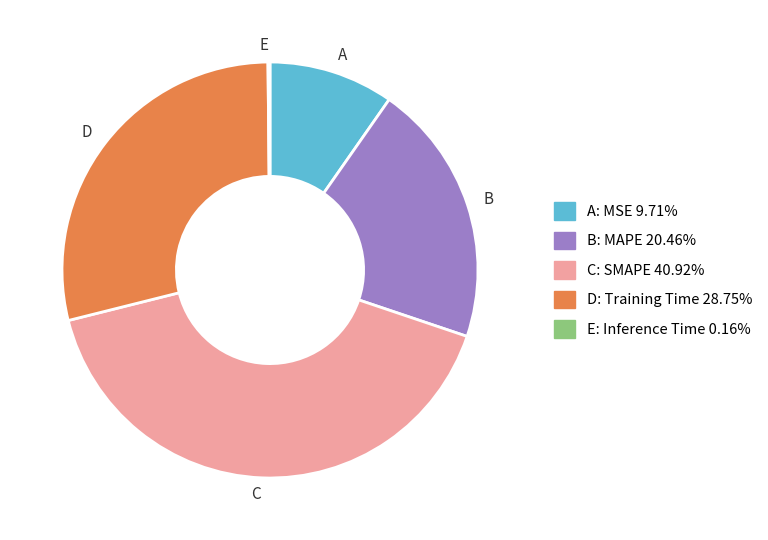

What is the largest slice in the pie chart?

C